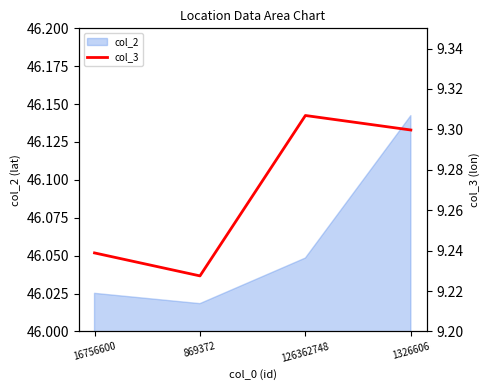

What is the difference between the maximum and minimum values?

0.1